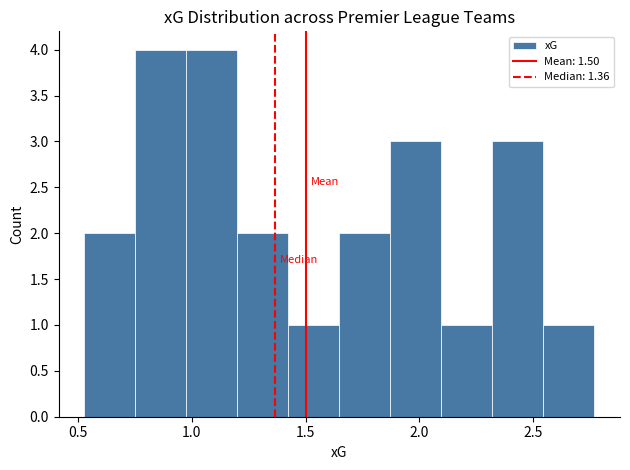

Reading left to right, transcribe this chart: for each bar, give the range it covers on the x-axis and its height. Neither the bar edges nor the heights are printed on the chart, so give them approximately, as read against the axes.

0.55 to 0.75: 2
0.75 to 1.00: 4
1.00 to 1.20: 4
1.20 to 1.40: 2
1.40 to 1.65: 1
1.65 to 1.85: 2
1.85 to 2.10: 3
2.10 to 2.30: 1
2.30 to 2.55: 3
2.55 to 2.75: 1